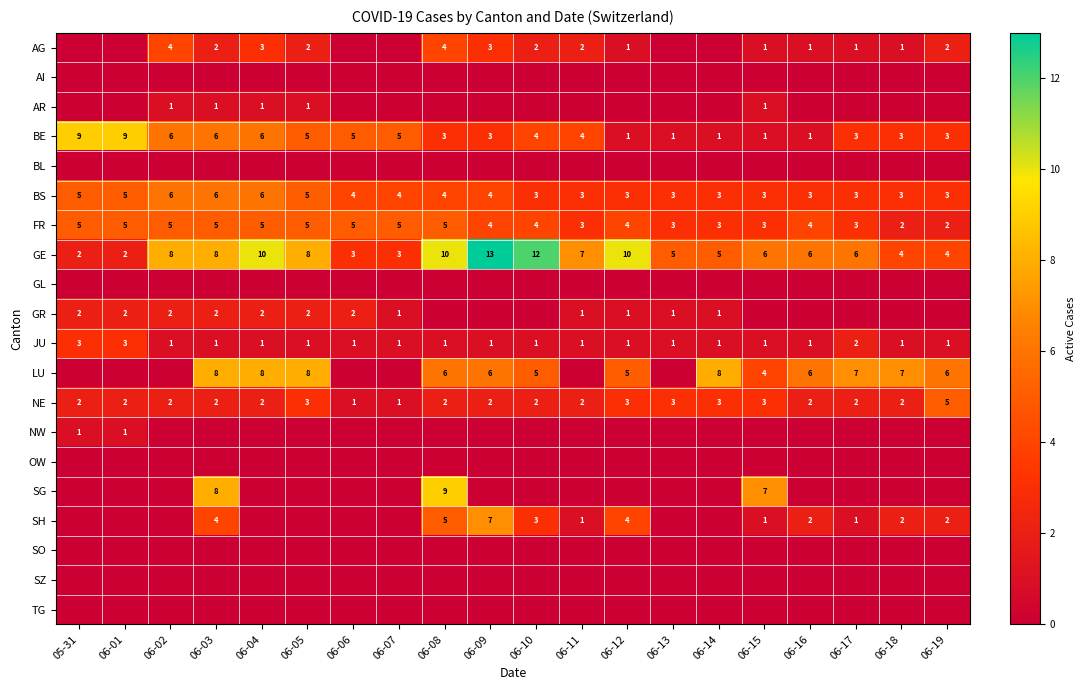

Which series has the widest spread of values?

GE